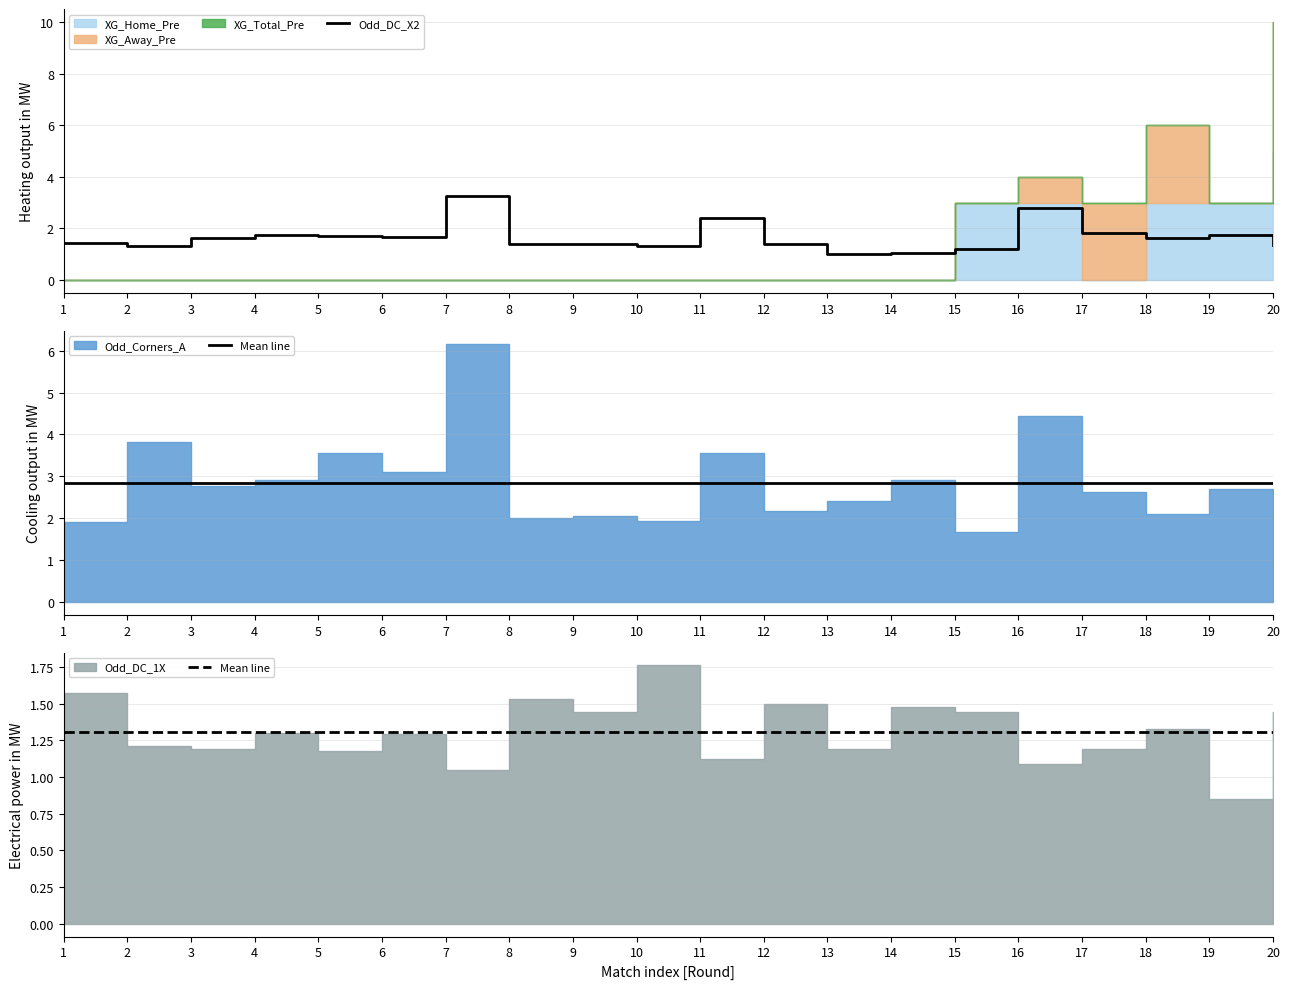

How many interior local peaks does the Odd_DC_X2 series have?

5